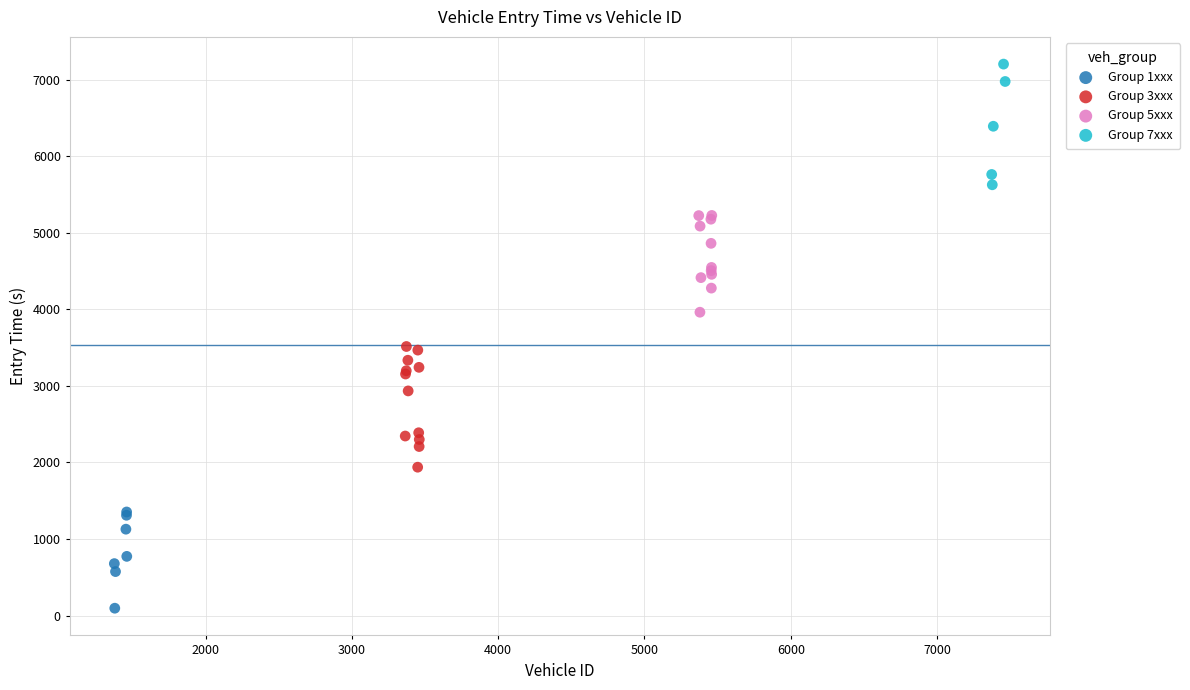

Which series contains the highest Y value?

Group 7xxx